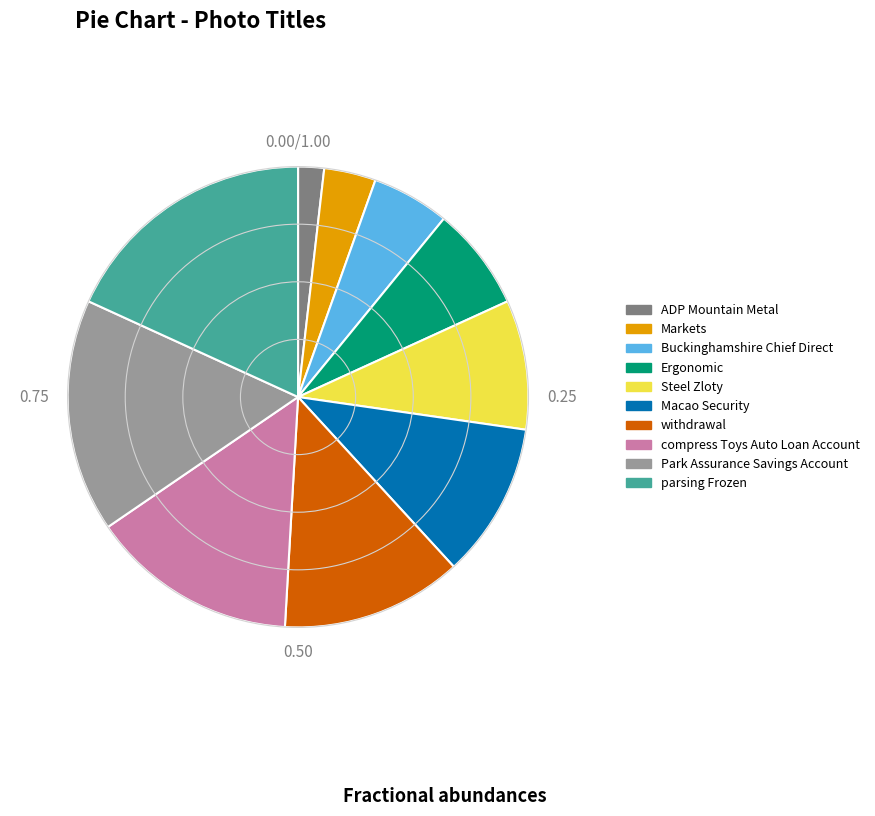

Which slice is the smallest?

ADP Mountain Metal